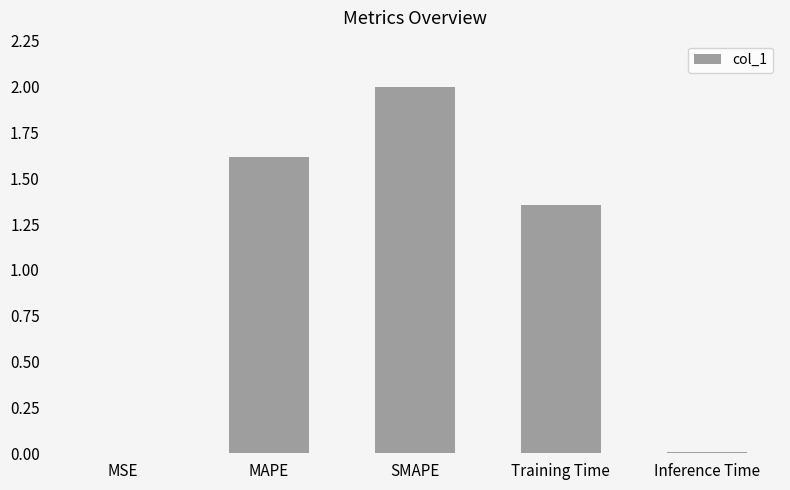

Where does the data first go above 1?

MAPE